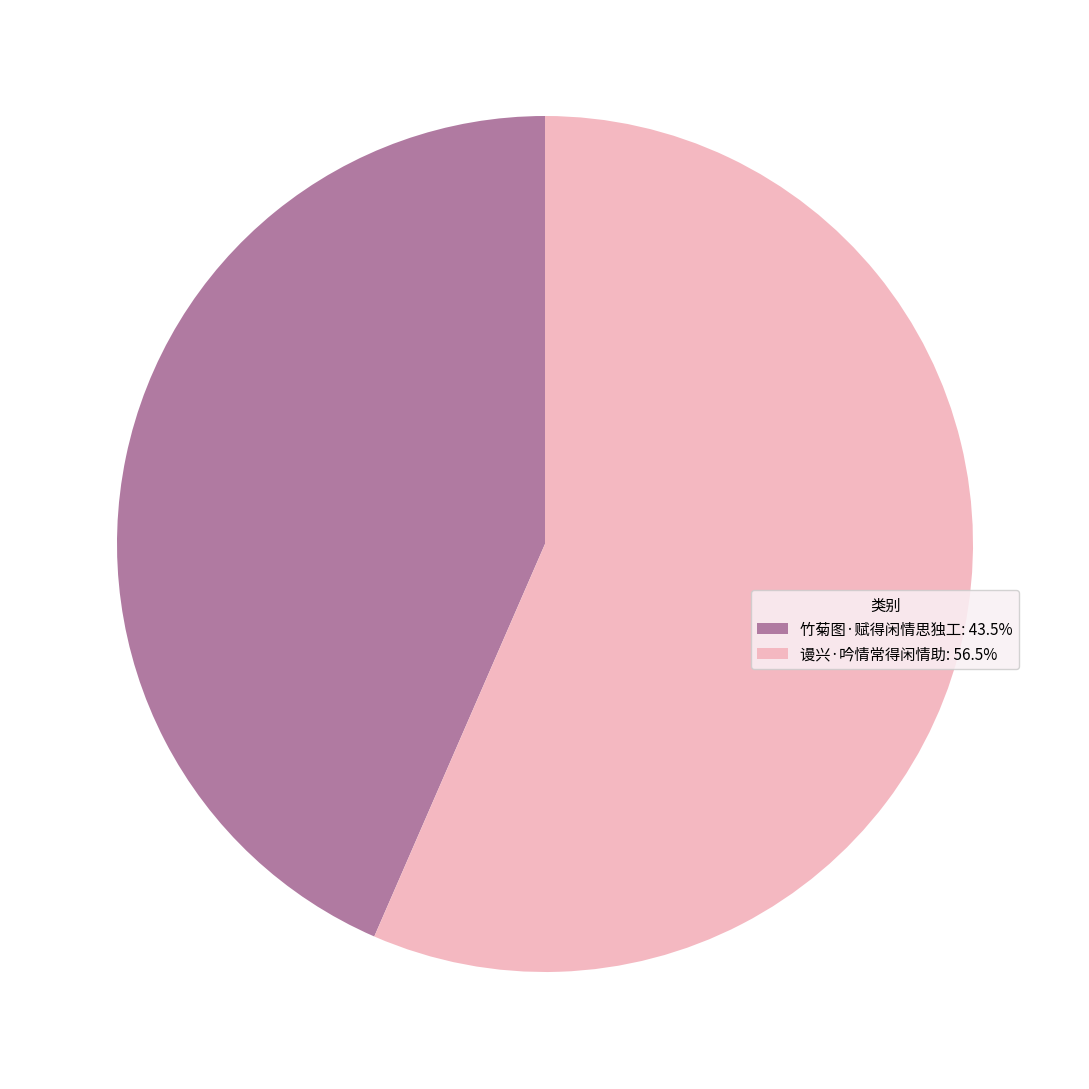

Is the sum of 竹菊图·赋得闲情思独工: 43.5% and 谩兴·吟情常得闲情助: 56.5% greater than half?

Yes